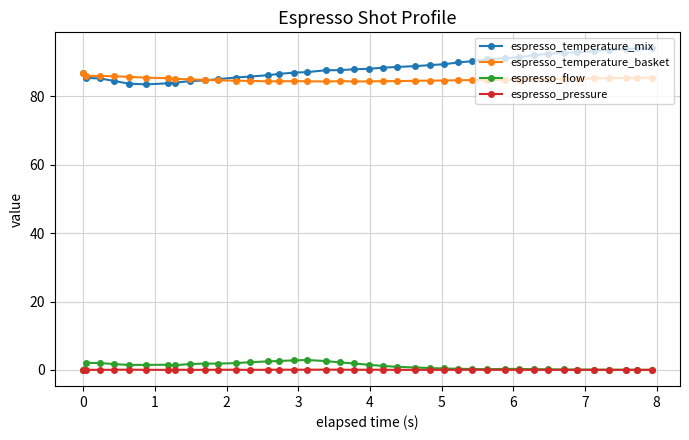

Is this an area chart (filled region under the line)?

No